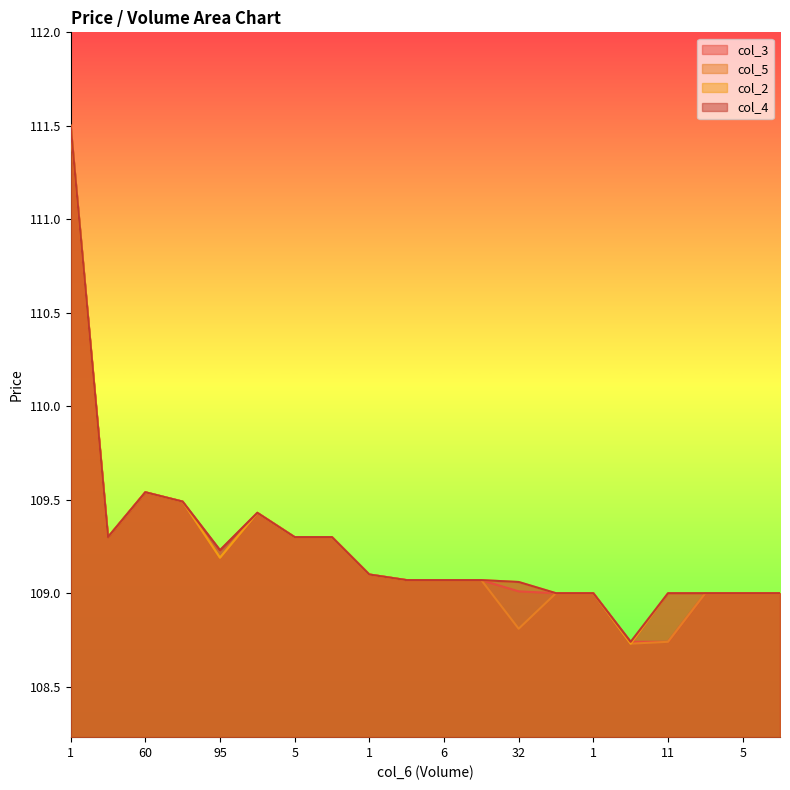

At which category does col_4 reach its first local peak?

60